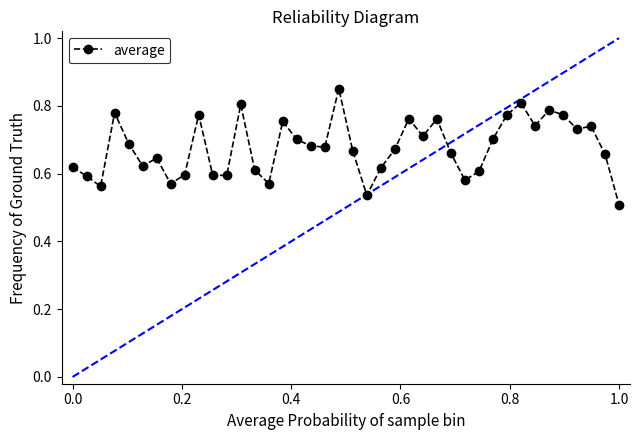

How many values are between 0 and 1?

40